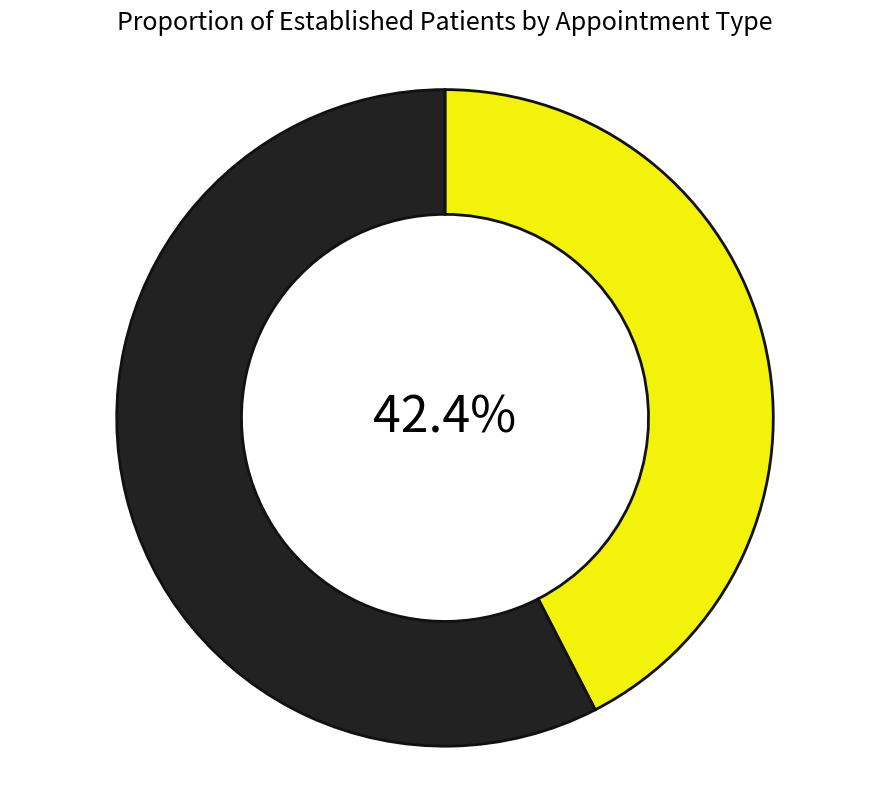

Is there any slice that represents more than half of the pie?

Yes